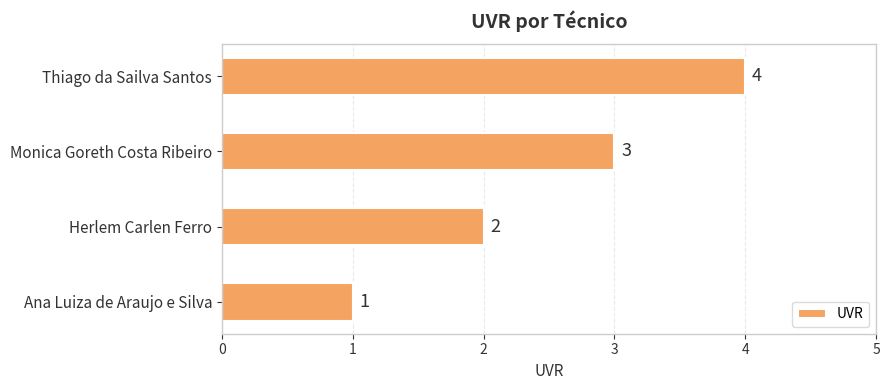

What is the smallest value displayed?

1